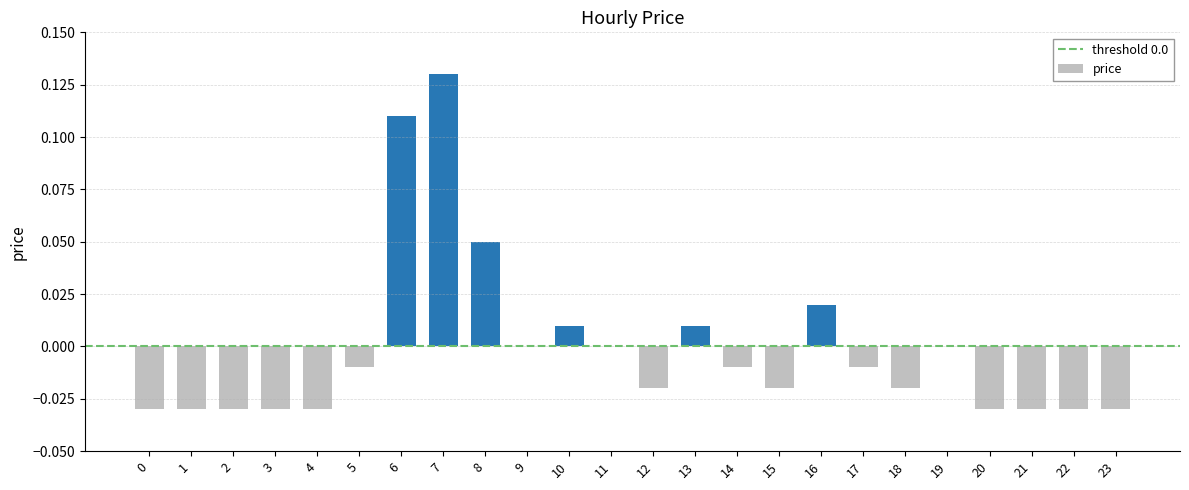

Between 9 and 8, which is larger?

8